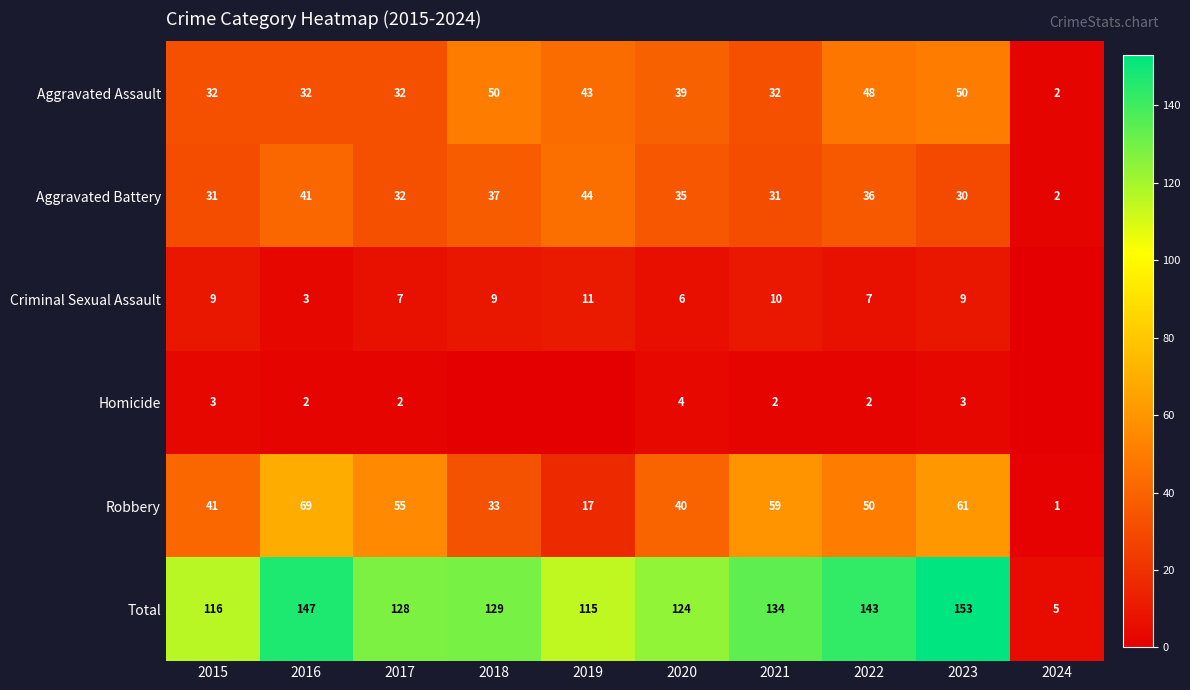

Is the value of Robbery at 2019 greater than the value of Criminal Sexual Assault at 2022?

Yes